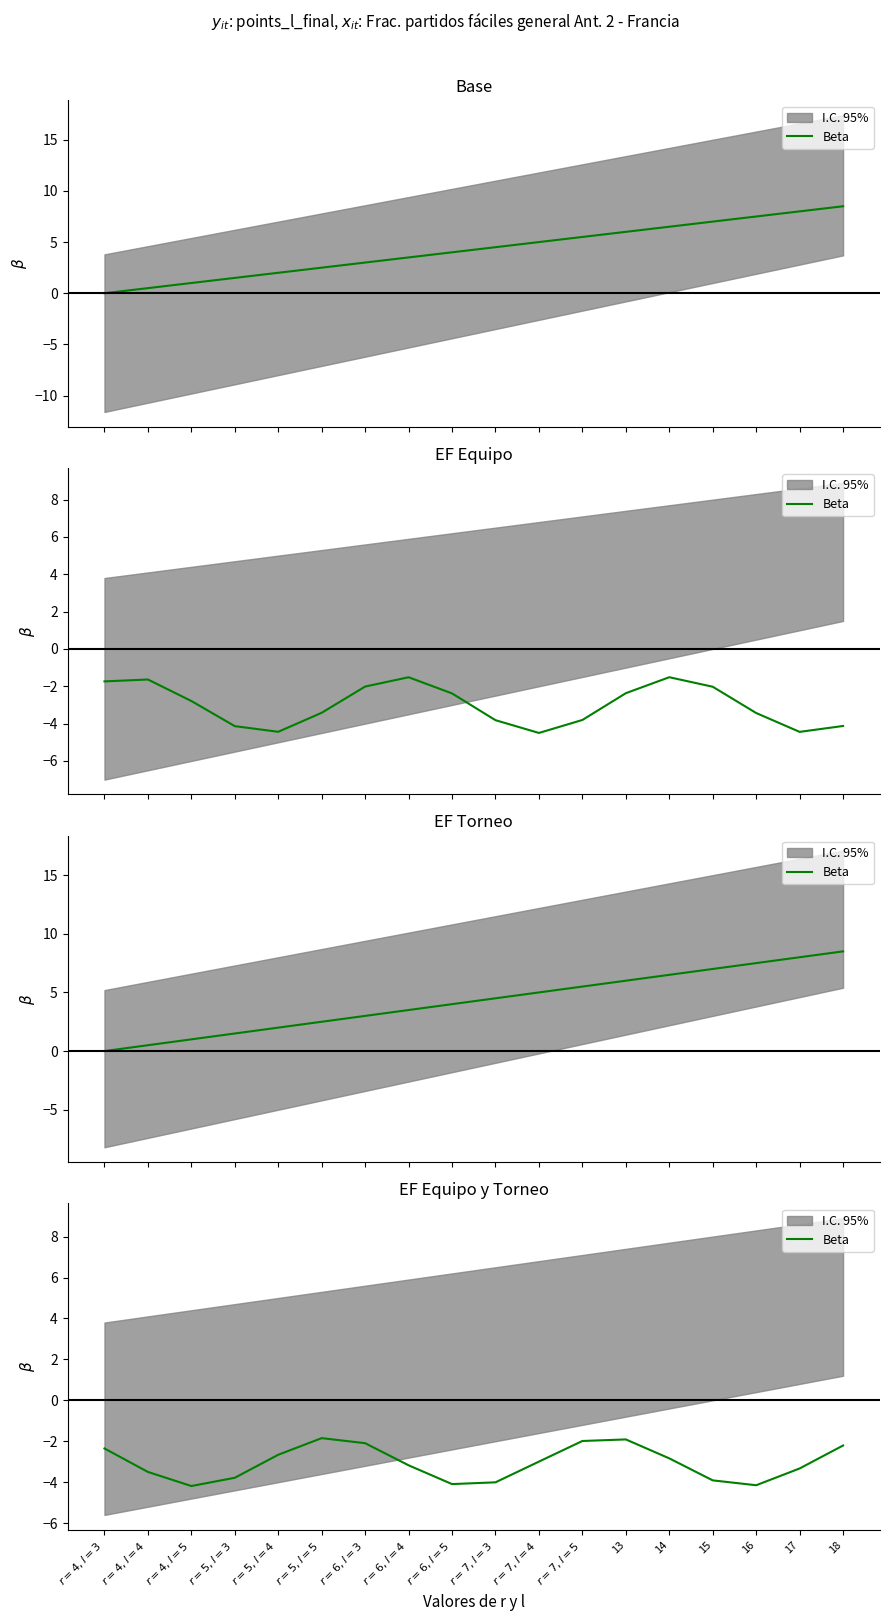

How many categories are shown in the chart?

18